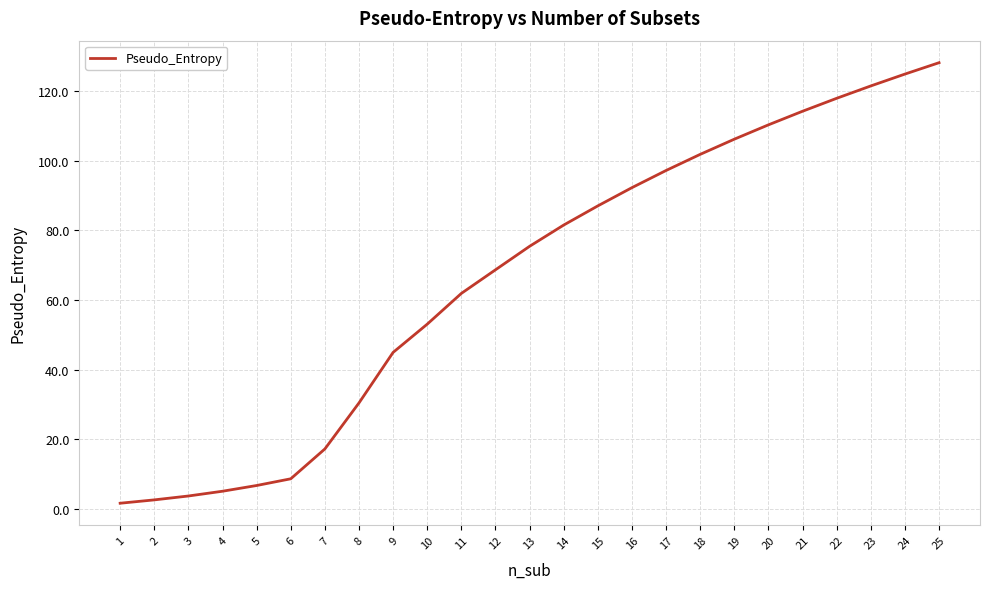

What is the difference between the maximum and minimum values?

126.6